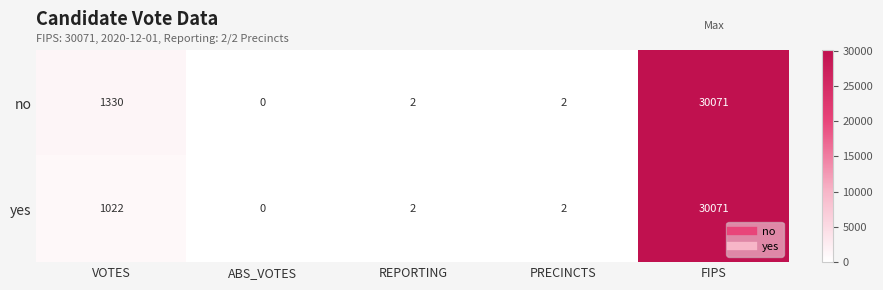

Is it true that no equals 4 at PRECINCTS?

False